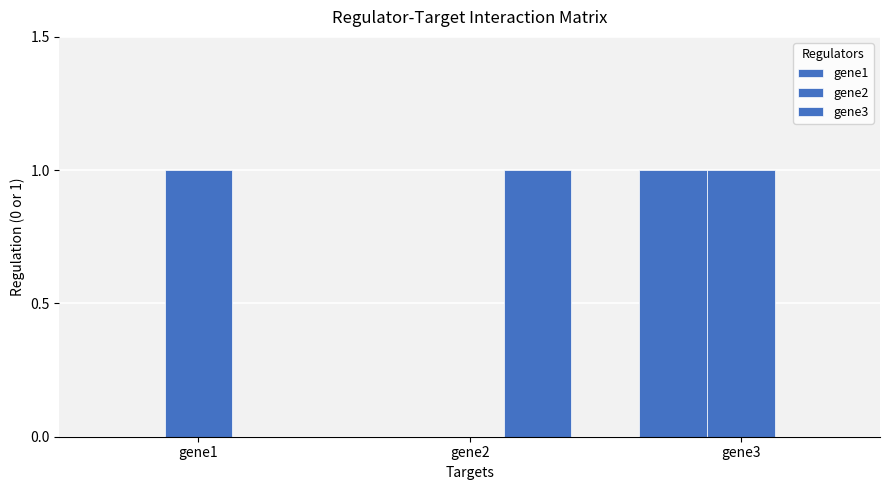

Which series has the largest total across all categories?

gene2